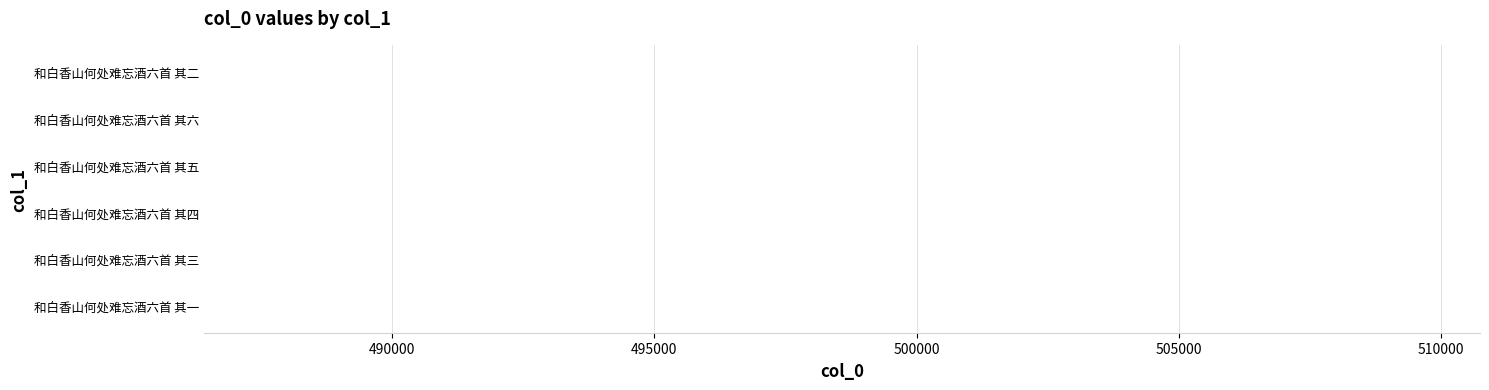

Is it true that the value at 和白香山何处难忘酒六首 其二 is 486415?

True